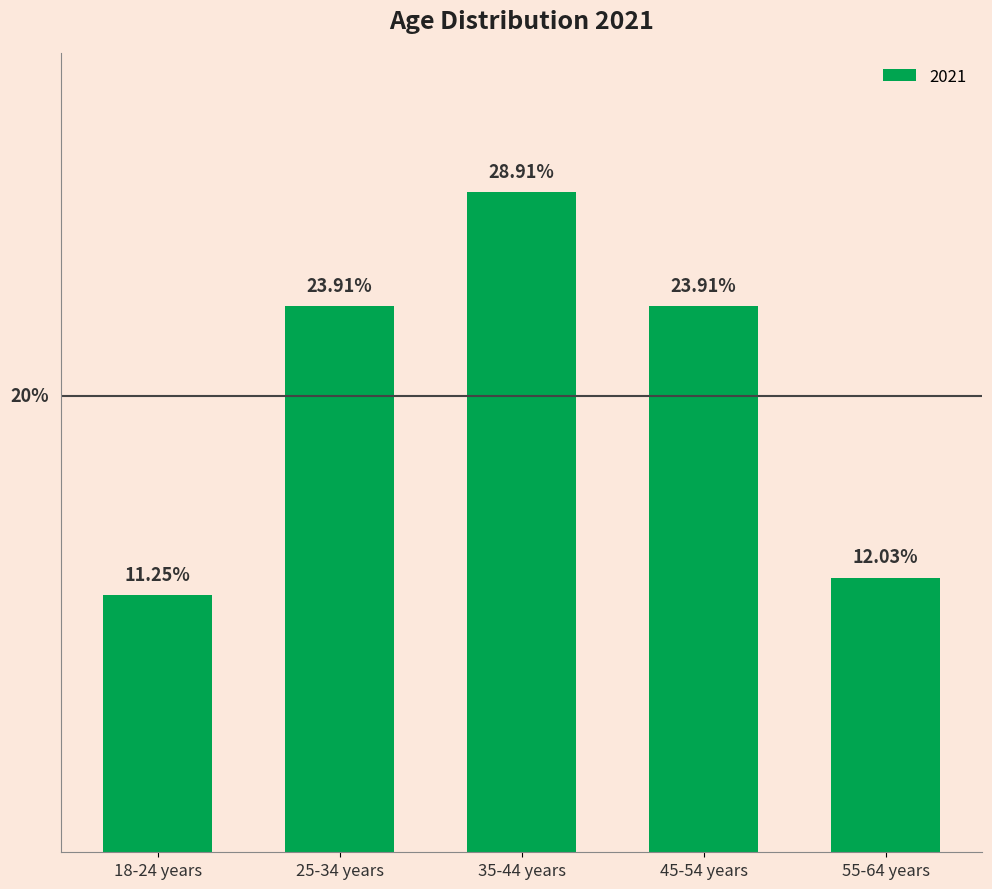

Does the chart contain stacked bars?

No